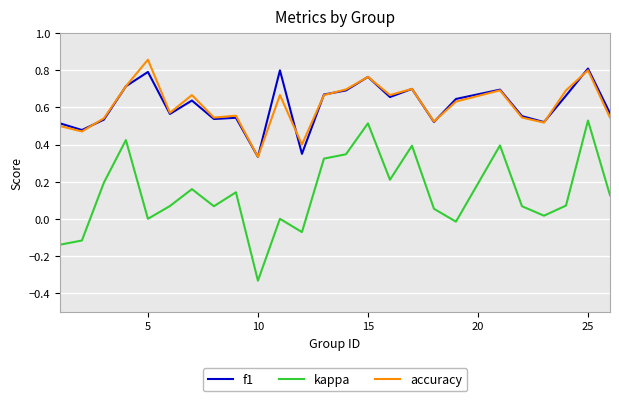

True or false: f1 and kappa intersect in this chart.

False